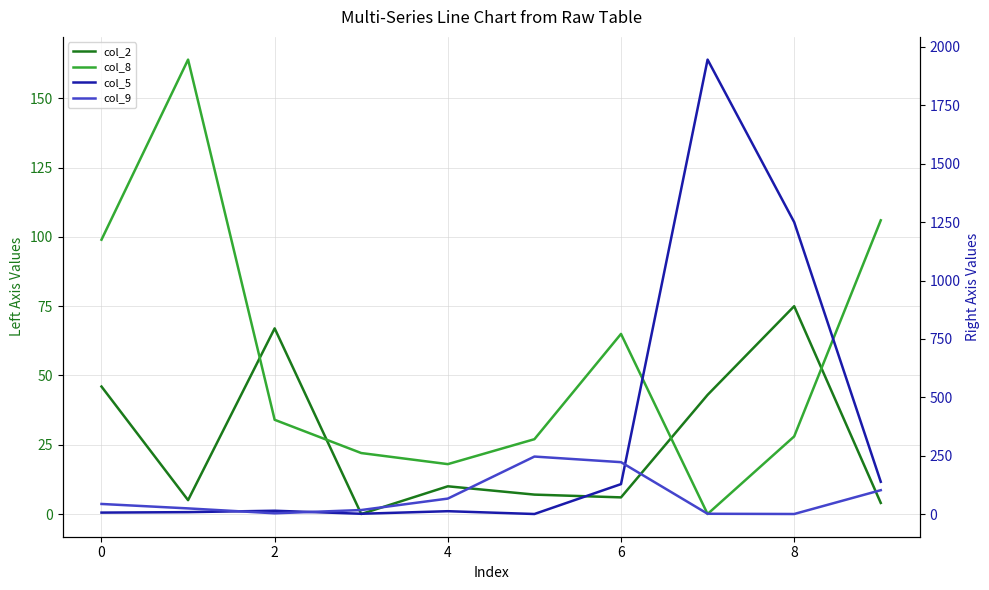

Reading left to right, extract all data points from this chart.

col_2: 46	5	67	0	10	7	6	43	75	4
col_8: 99	164	34	22	18	27	65	0	28	106
col_5: 6	8	14	1	12	0	128	1946	1250	138
col_9: 43	24	3	17	66	246	222	1	0	102